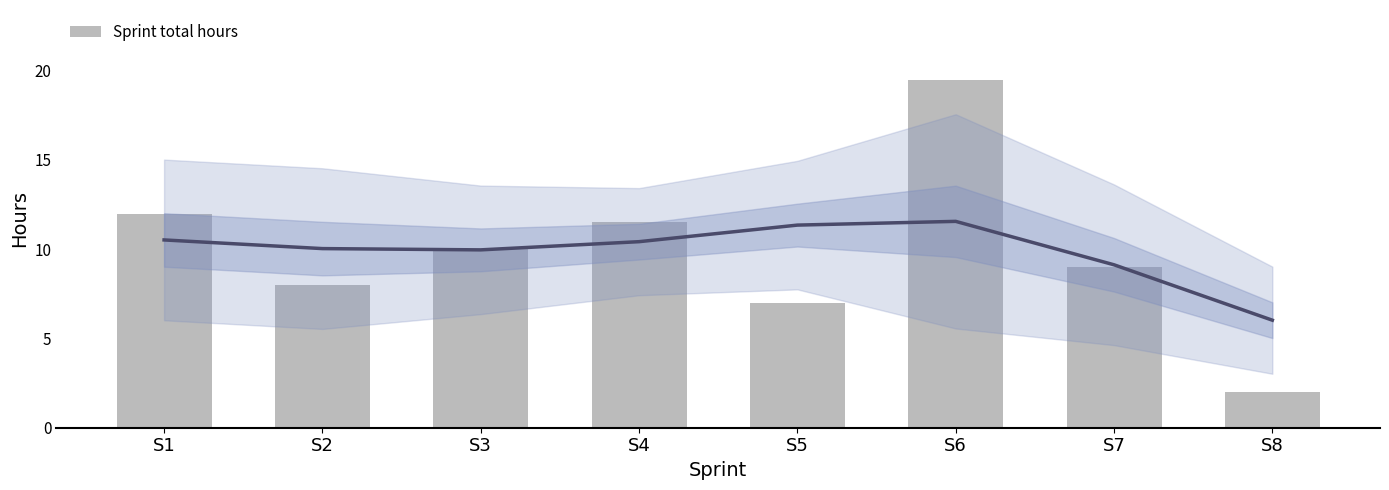

Is it true that the value at S3 is 10.0?

True